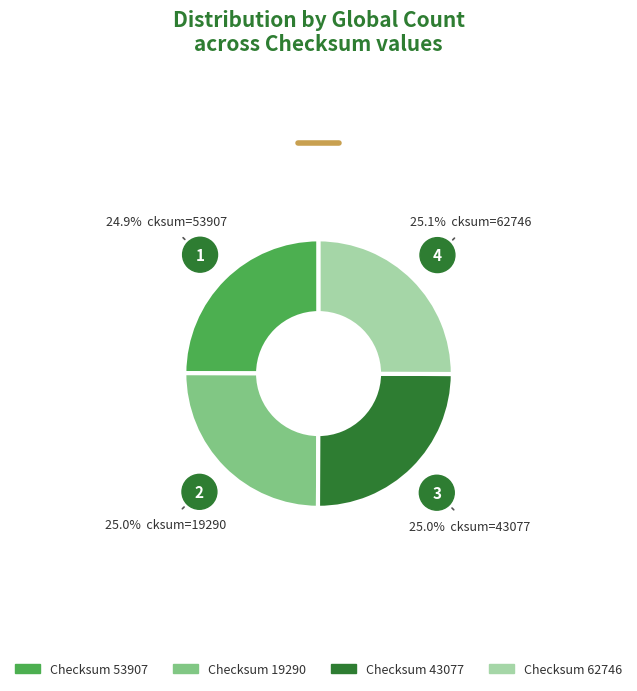

How many segments does this pie chart have?

4